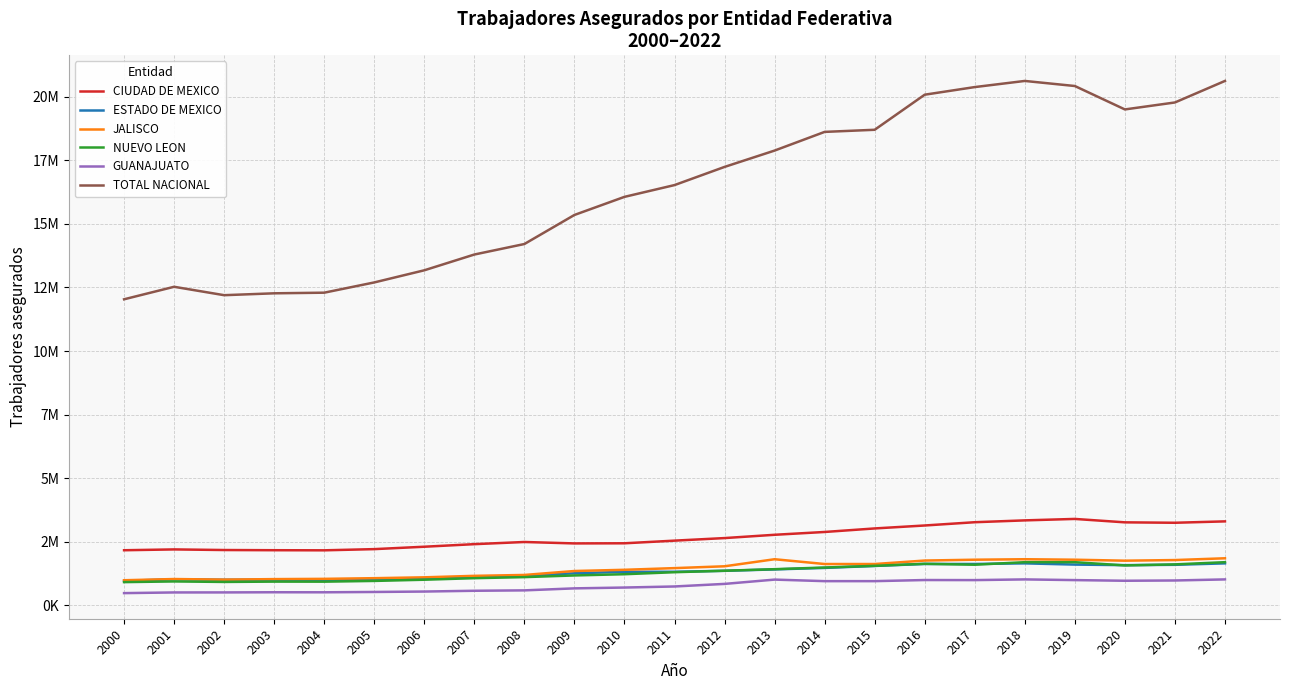

In NUEVO LEON, how many points are higher than both neighbors (excluding endpoints)?

3